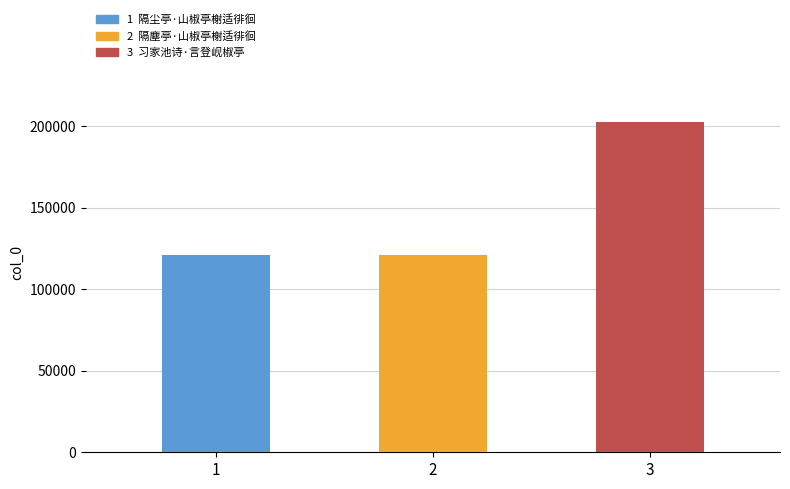

What is the change in value from 1 to 2?

+2